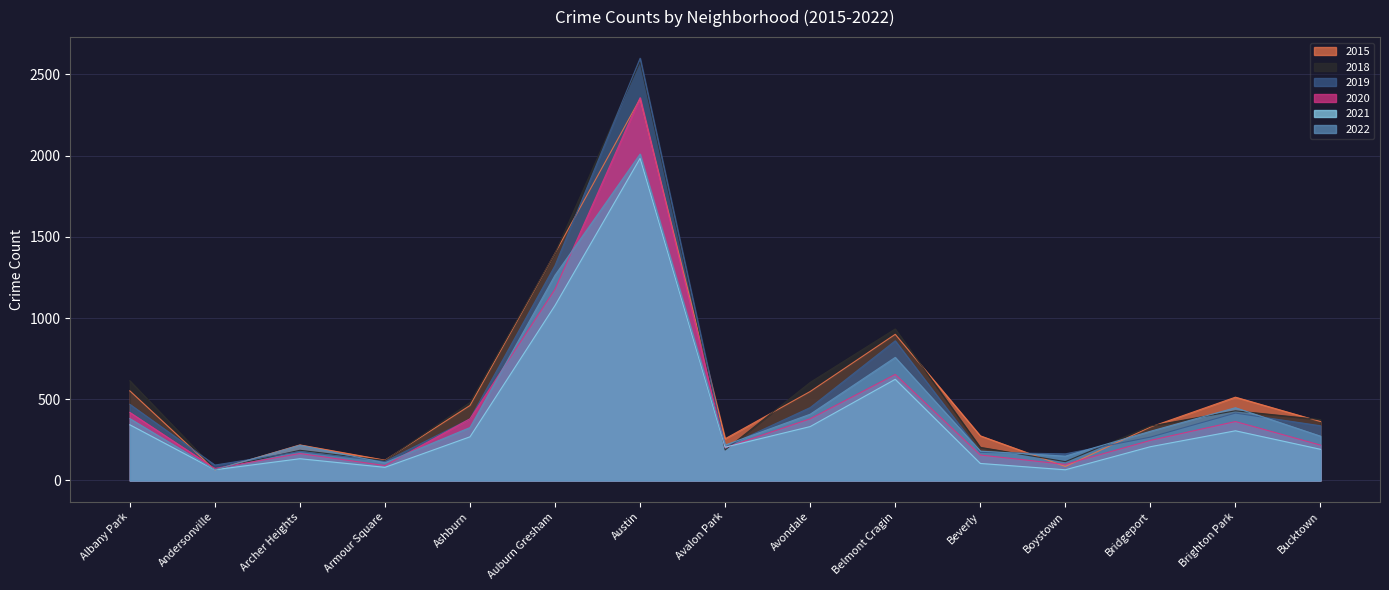

True or false: 2018 has a value of 100 at Avalon Park.

False